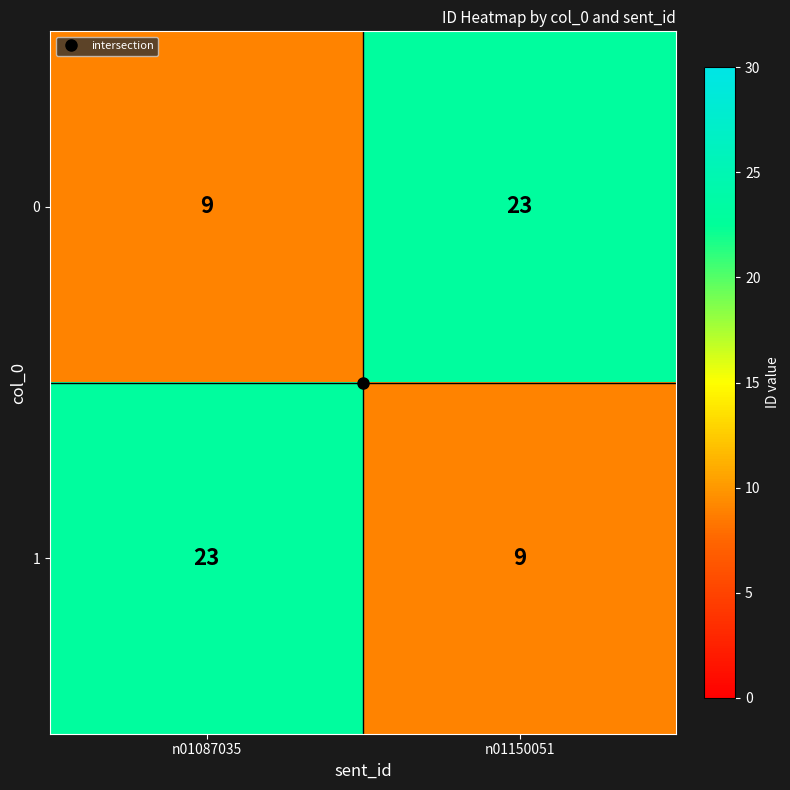

What is the difference between the 0 values at n01150051 and n01087035?

14